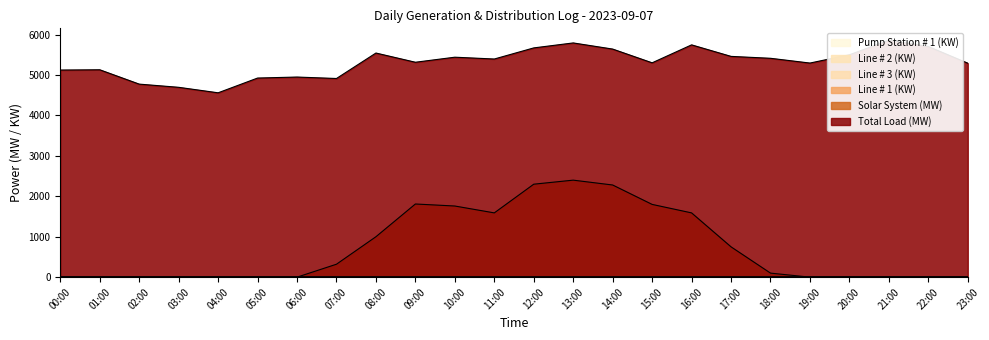

Reading left to right, what are all the values shown in this chart?

Total Load (MW): 5124.0	5131.0	4776.0	4697.0	4561.0	4926.0	4951.0	4915.0	5545.0	5317.0	5442.0	5397.0	5672.0	5795.0	5643.0	5303.0	5747.0	5462.0	5415.0	5297.0	5502.0	5863.0	5706.0	5294.0
Solar System (MW): 0.0	0.0	0.0	0.0	0.0	0.0	0.0	320.0	1000.0	1810.0	1760.0	1590.0	2300.0	2400.0	2280.0	1800.0	1590.0	750.0	100.0	0.0	0.0	0.0	0.0	0.0
Line # 1 (KW): 1.6	1.6	1.4	1.4	1.5	1.6	1.6	1.6	1.6	1.5	1.5	1.7	1.7	1.4	1.4	1.4	1.6	1.6	1.4	1.4	1.4	1.6	1.6	1.6
Line # 3 (KW): 1.4	1.4	1.4	1.4	1.4	1.3	1.4	1.4	1.4	1.4	1.4	1.5	1.4	1.4	1.3	1.3	1.3	1.3	1.3	1.3	1.3	1.3	1.3	1.3
Line # 2 (KW): 0.9	0.9	0.9	0.9	0.9	1.1	1.1	1.1	1.0	0.9	0.9	0.7	0.7	0.9	0.9	0.9	0.9	0.9	0.9	1.1	1.1	1.1	1.1	1.0
Pump Station # 1 (KW): 0.3	0.3	0.3	0.2	0.2	0.2	0.2	0.2	0.3	0.3	0.4	0.4	0.4	0.5	0.5	0.5	0.5	0.4	0.4	0.4	0.4	0.4	0.3	0.3